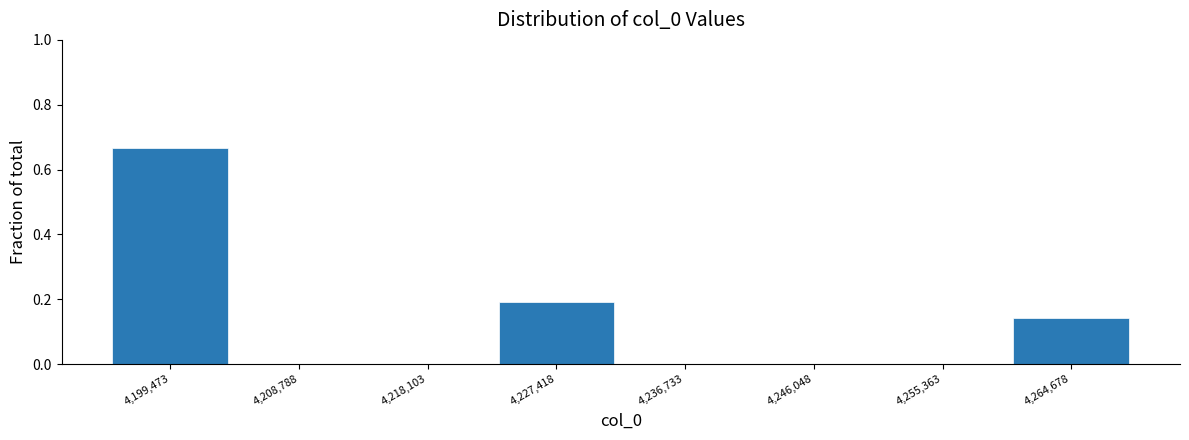

What is the height of the bar covering 4195000 to 4204000 on the x-axis? Neither the bar edges nor the heights are printed on the chart, so give them approximately, as read against the axes.

0.66